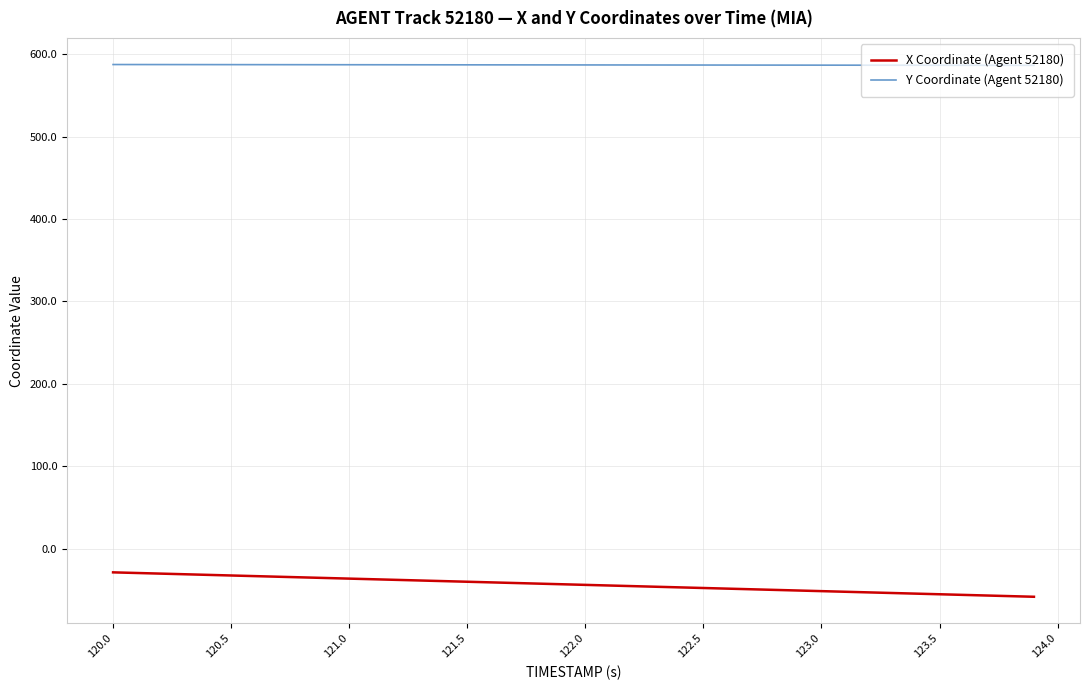

Which series has the largest total across all categories?

Y Coordinate (Agent 52180)